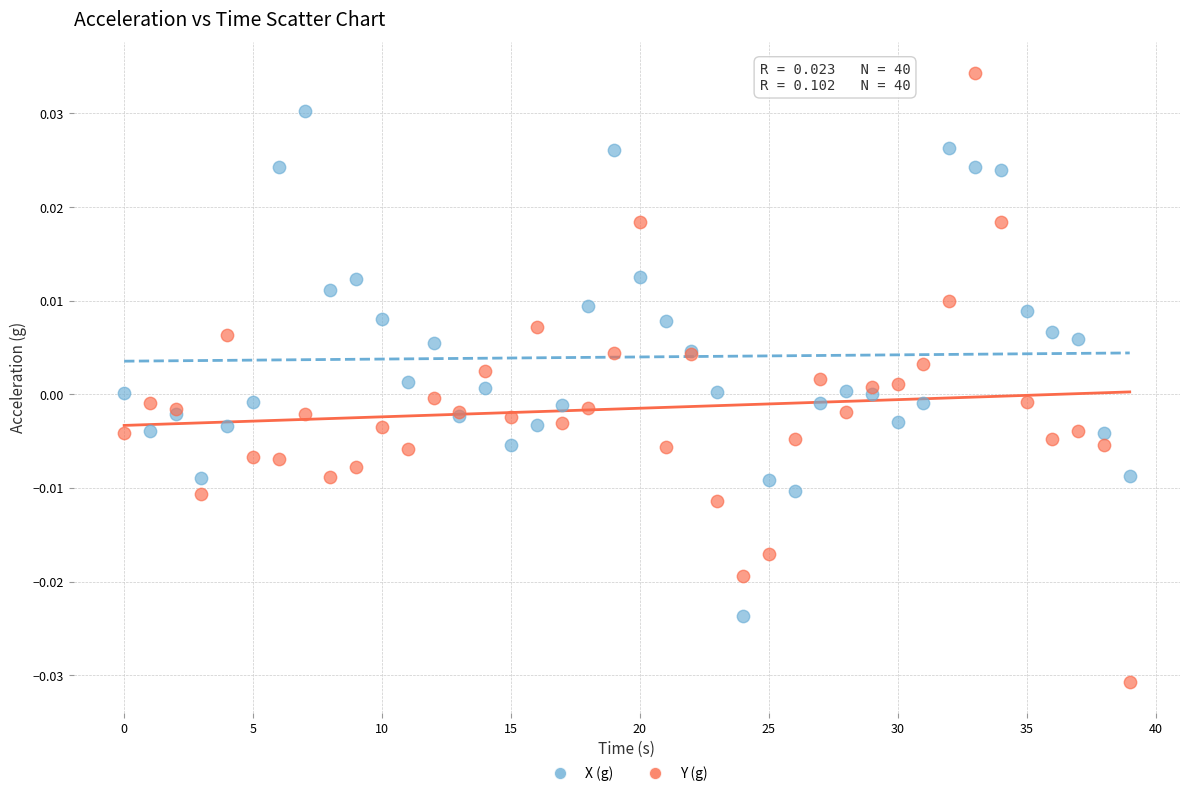

Which series contains the lowest Y value?

Y (g)